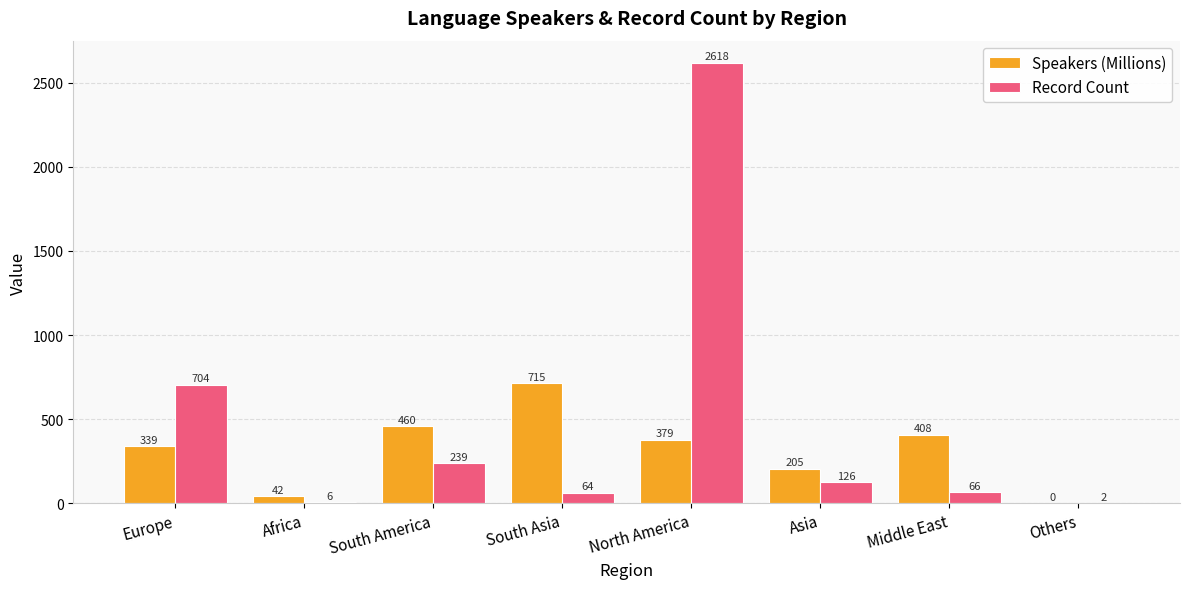

Between Europe and Africa, which series saw the biggest shift?

Record Count